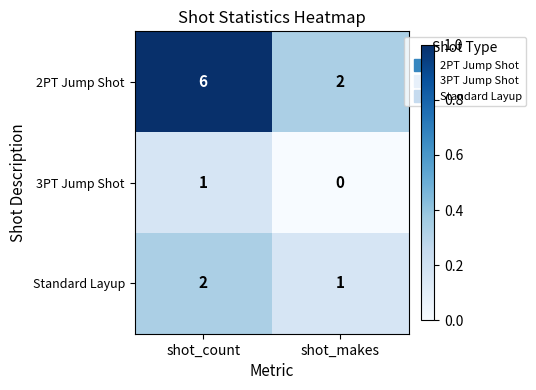

At which category is the sum across all series the highest?

shot_count